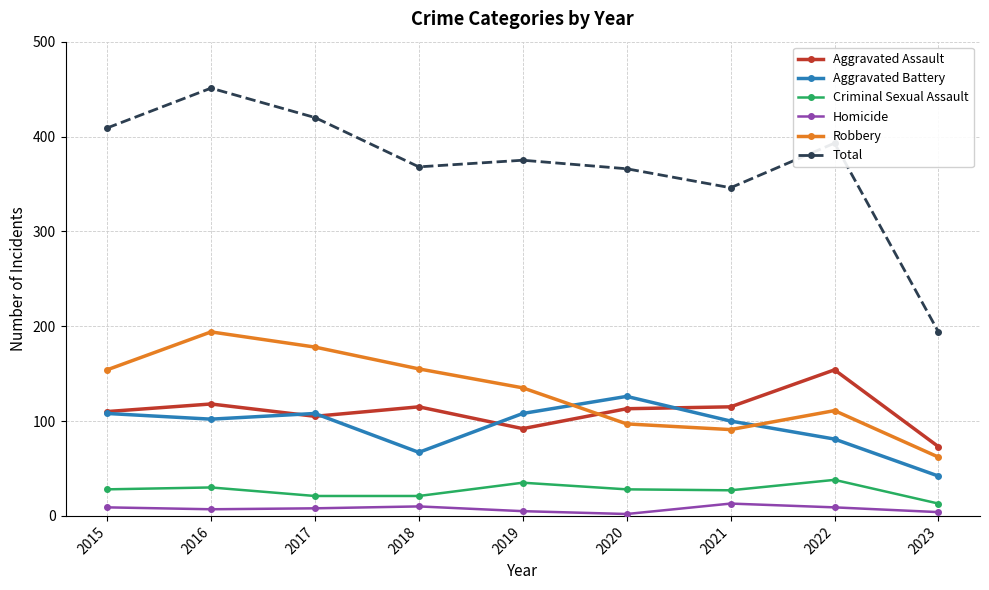

Which series has the largest range (max minus min)?

Total